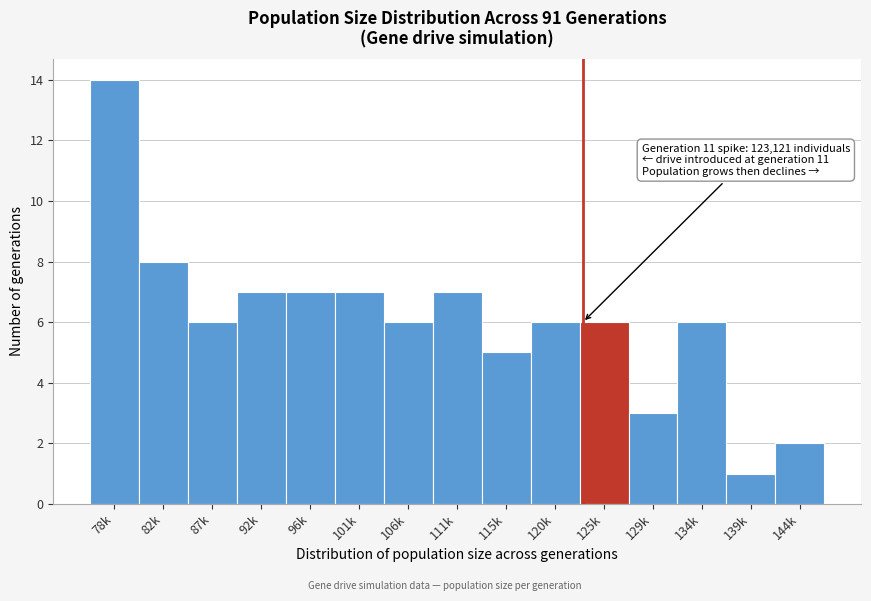

Reading left to right, extract all data points from this chart.

14	8	6	7	7	7	6	7	5	6	6	3	6	1	2